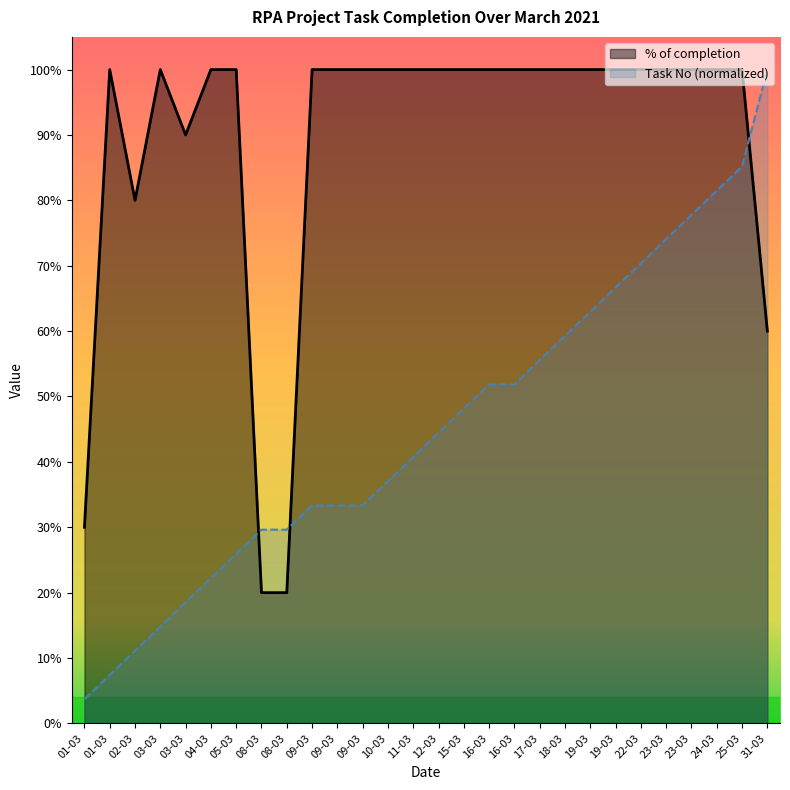

Which series has the largest range (max minus min)?

Task No (normalized)